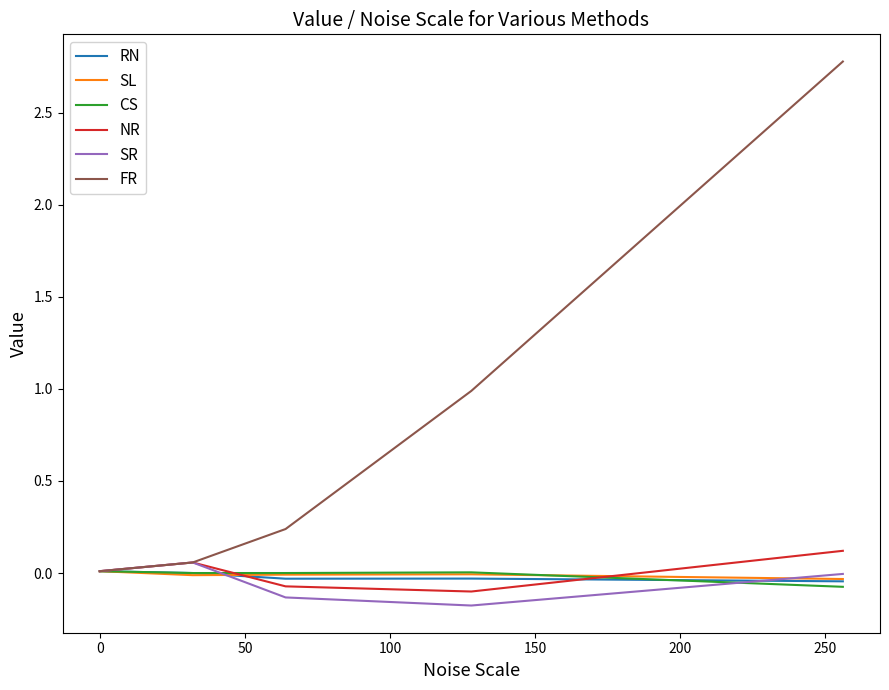

What is the greatest value displayed?

2.8